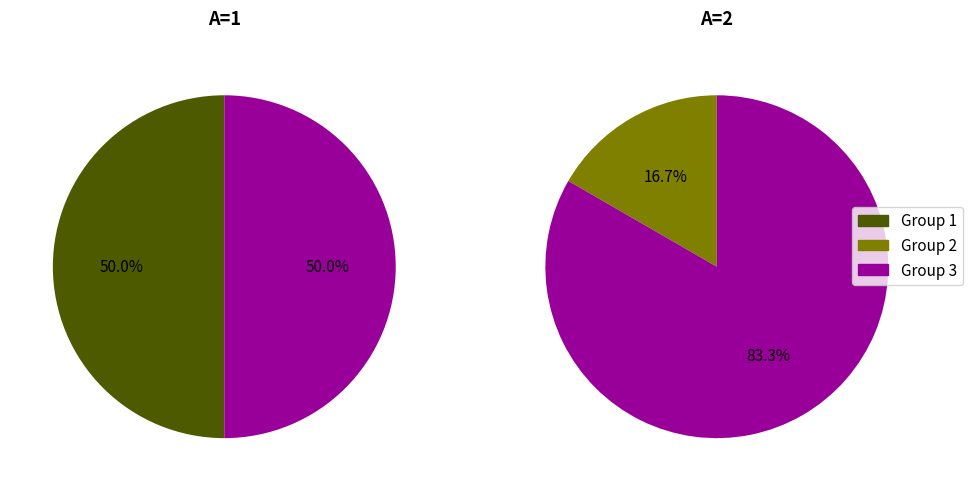

True or false: 0 accounts for 30% of the total.

False